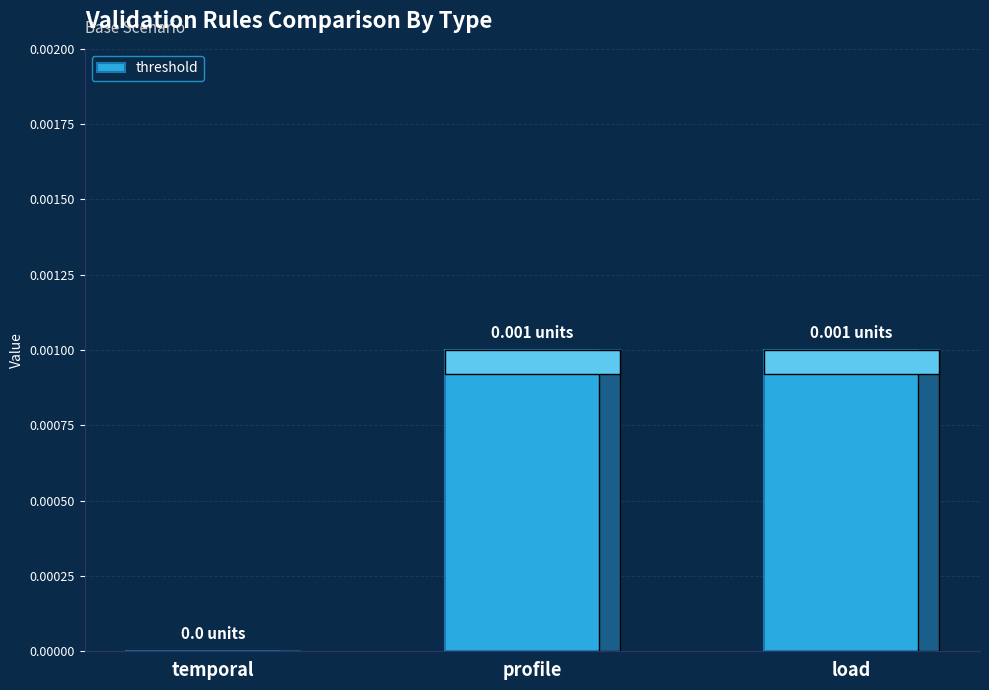

Between load and temporal, which is larger?

load